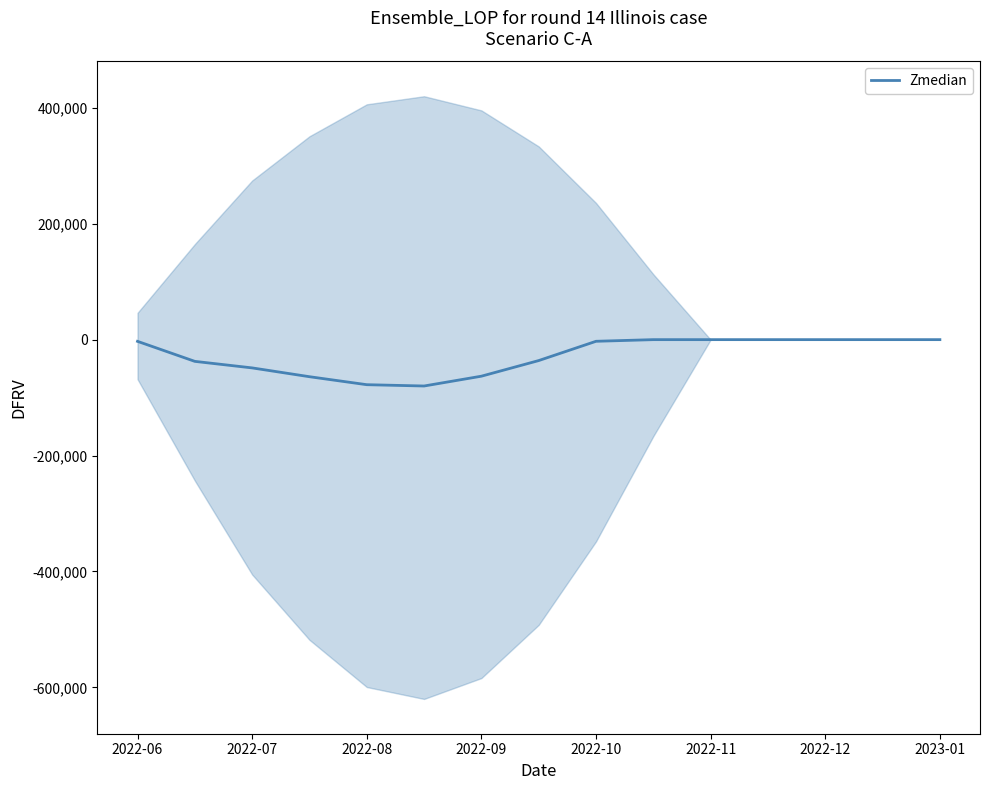

Which category has the highest value across all series?

9